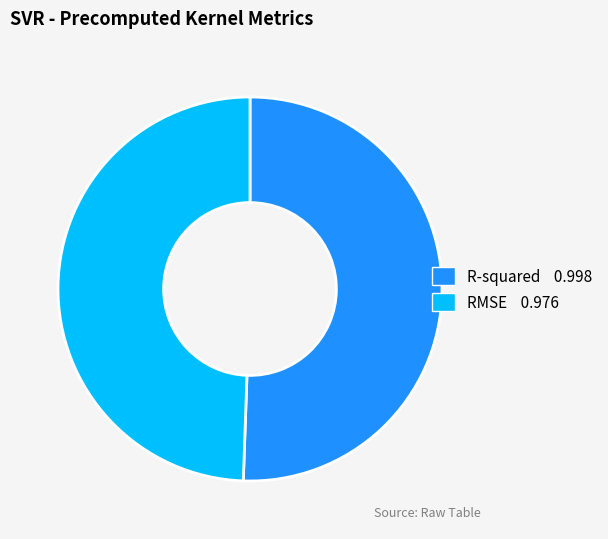

Is it true that RMSE is 36% of the pie?

False